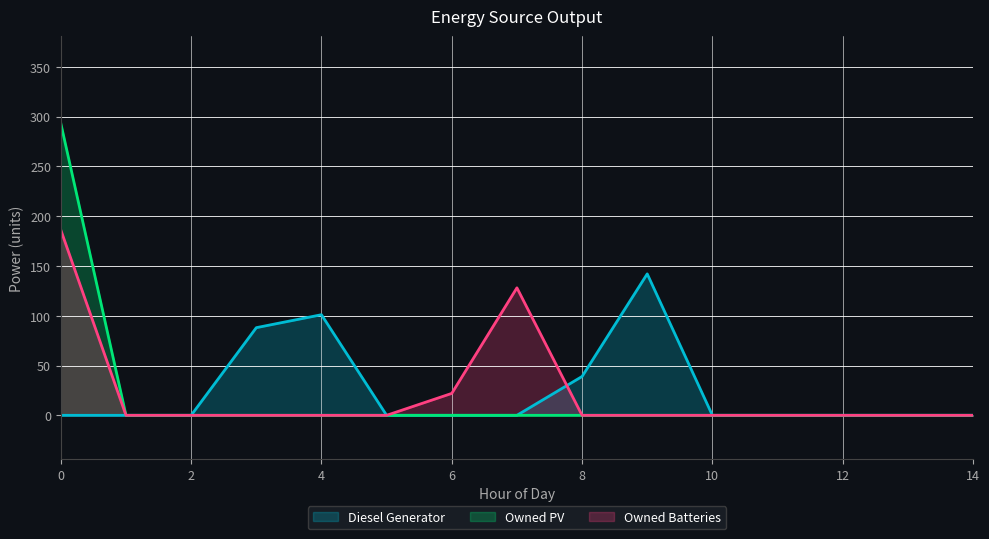

Does the chart display data point markers on the line(s)?

No